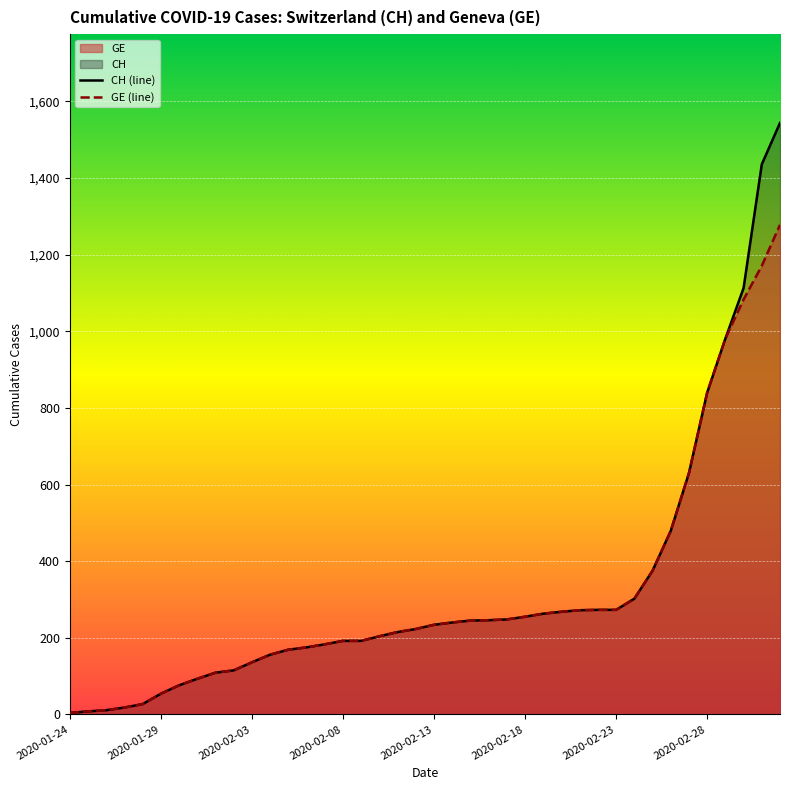

True or false: GE (line) and CH (line) intersect in this chart.

False